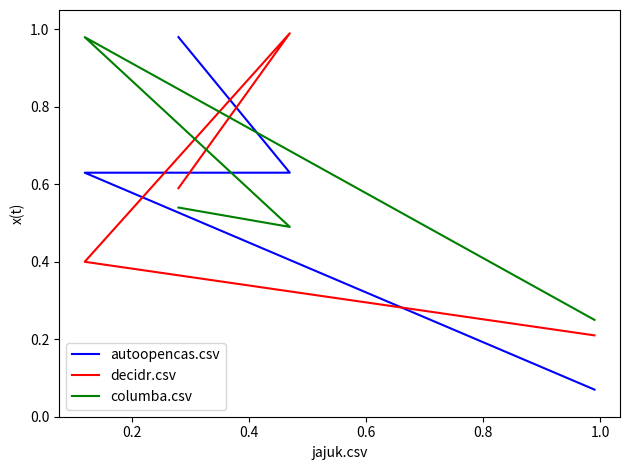

True or false: decidr.csv and columba.csv cross at least once.

True